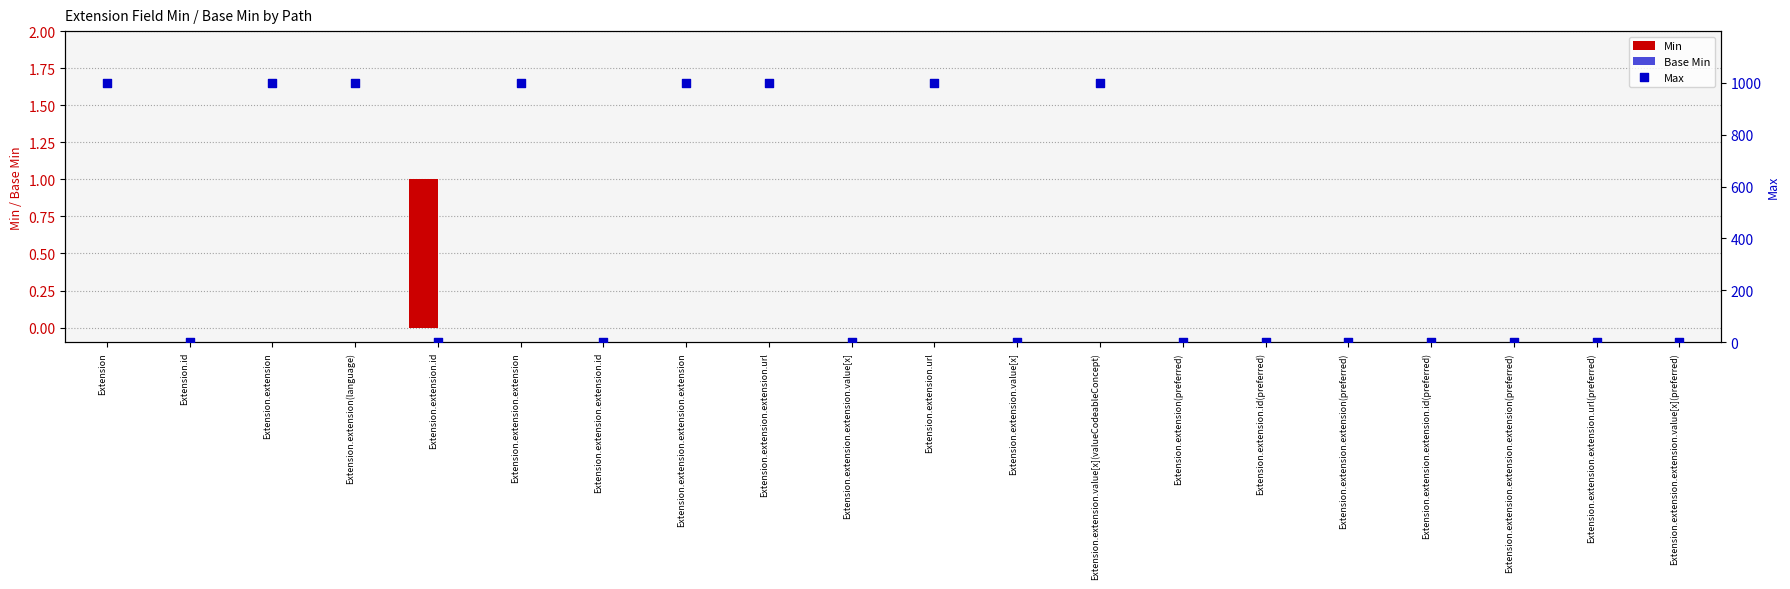

Which series contains the highest Y value?

Max